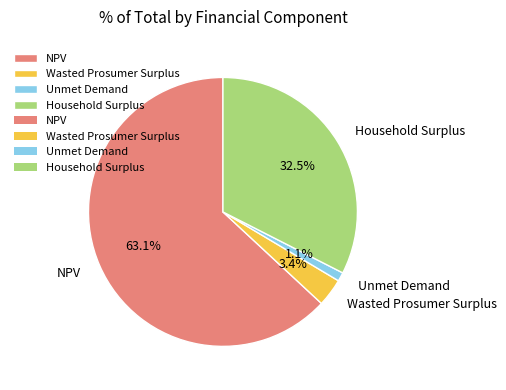

Count the number of slices in the pie.

4